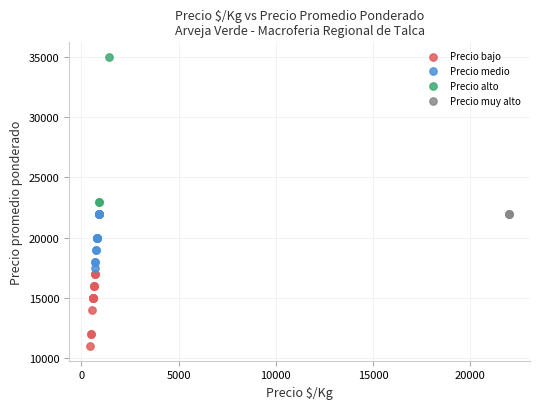

Which series contains the highest Y value?

Precio alto